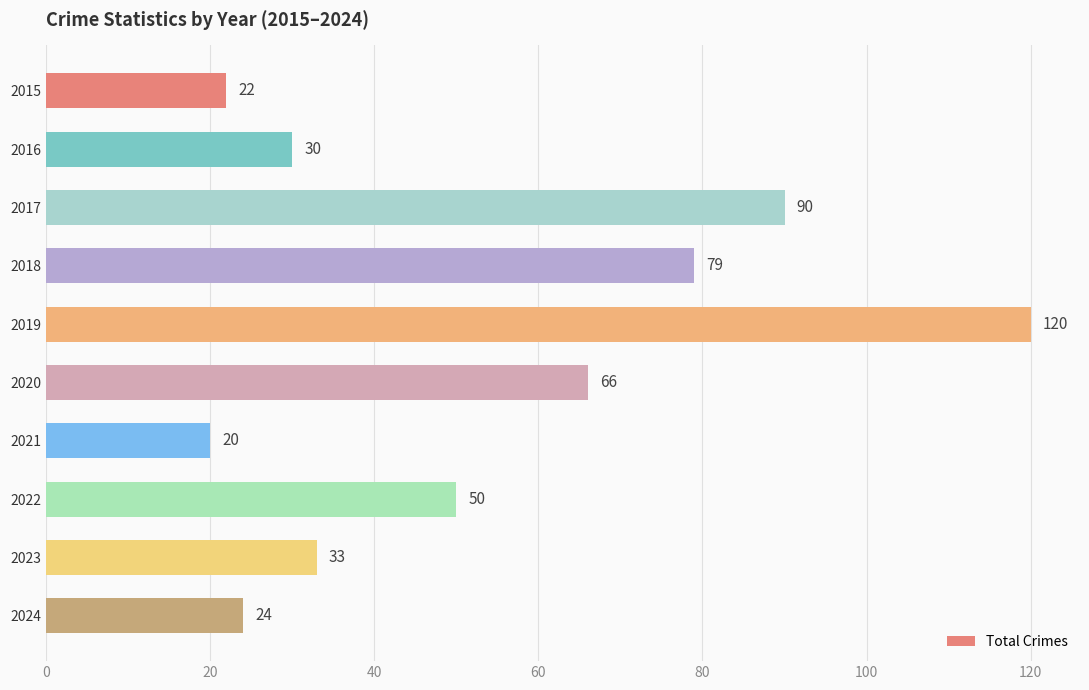

What is the smallest value displayed?

20